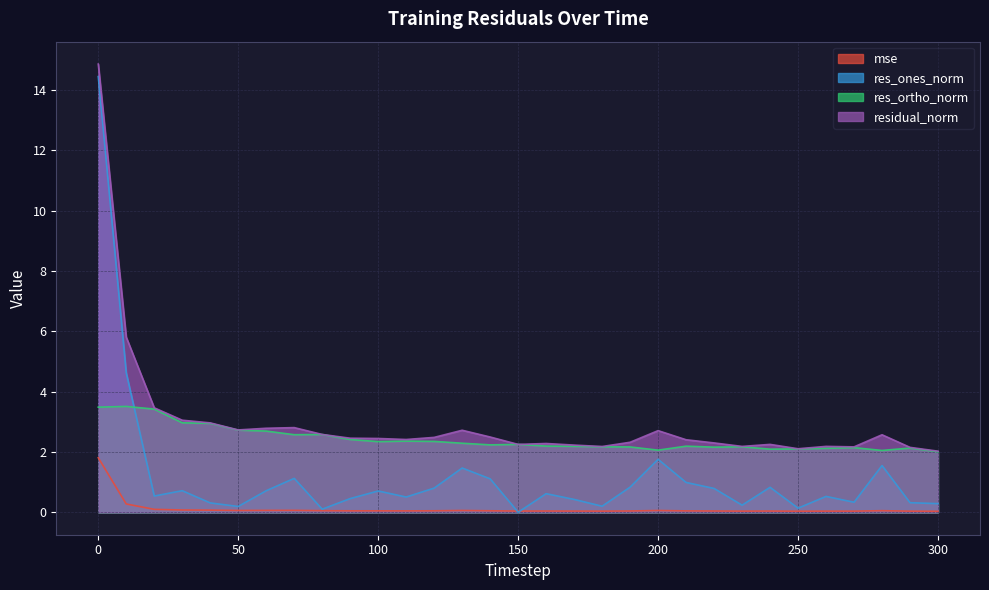

At how many categories does at least one series exceed 10?

1